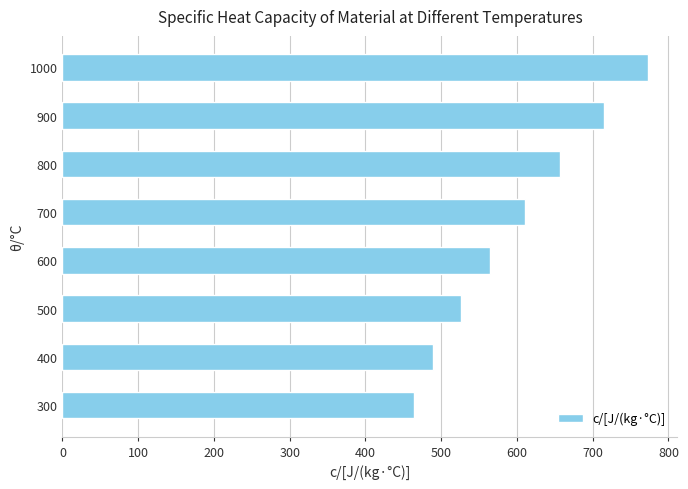

Between 300 and 600, which is larger?

600